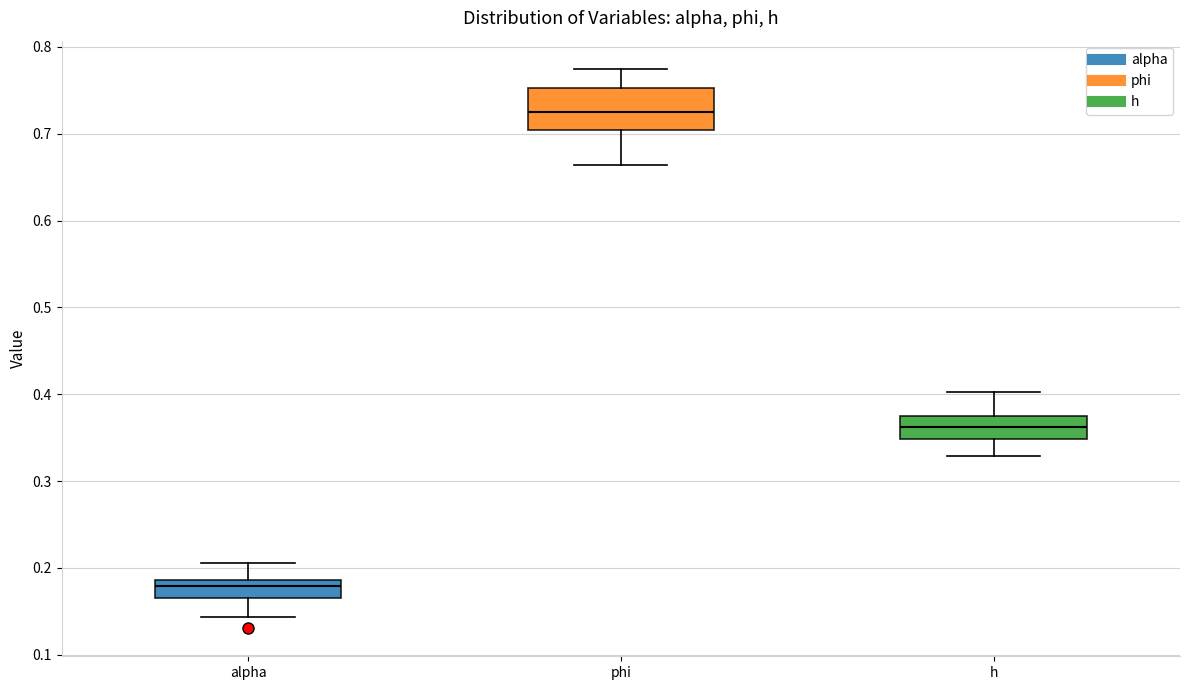

Reading left to right, transcribe this box plot: for each box, give where its median line is, the range the box spans, and where its two whiskers end, as read against the y-axis. The values are not printed on the chart, so give them approximately, as read against the axis.

alpha: median 0.18, box 0.17 to 0.19, whiskers 0.14 to 0.21
phi: median 0.72, box 0.70 to 0.75, whiskers 0.66 to 0.77
h: median 0.36, box 0.35 to 0.38, whiskers 0.33 to 0.40